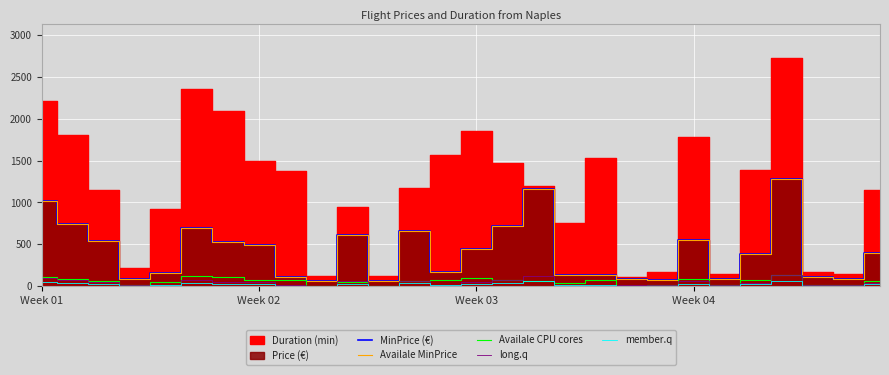

True or false: member.q and Availale MinPrice intersect in this chart.

False